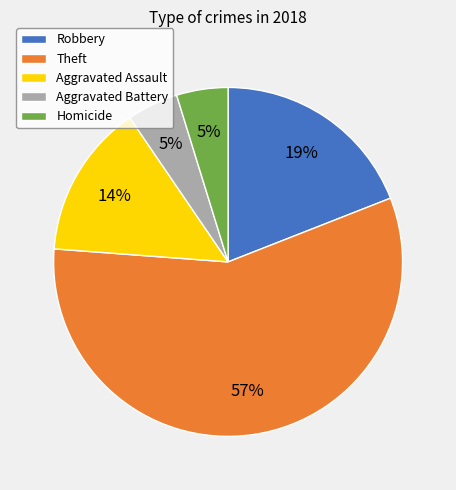

Which slice is the largest?

Theft